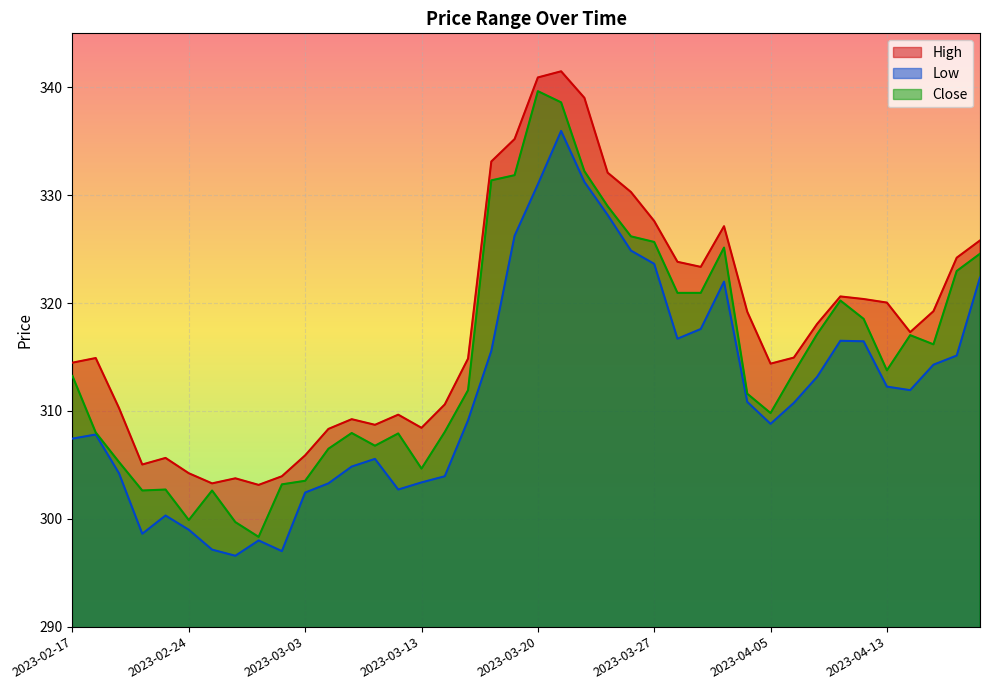

What are all the series names shown in the legend?

High, Low, Close